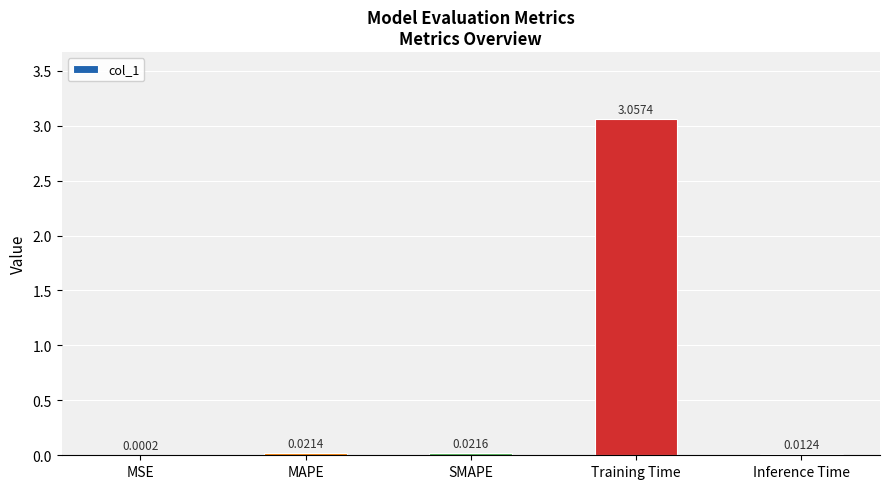

Are the bars horizontal?

No